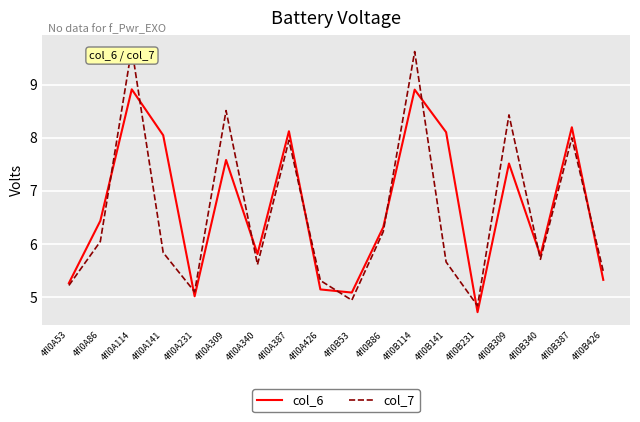

Is it true that col_7 equals 14.0 at 4fl0B114?

False